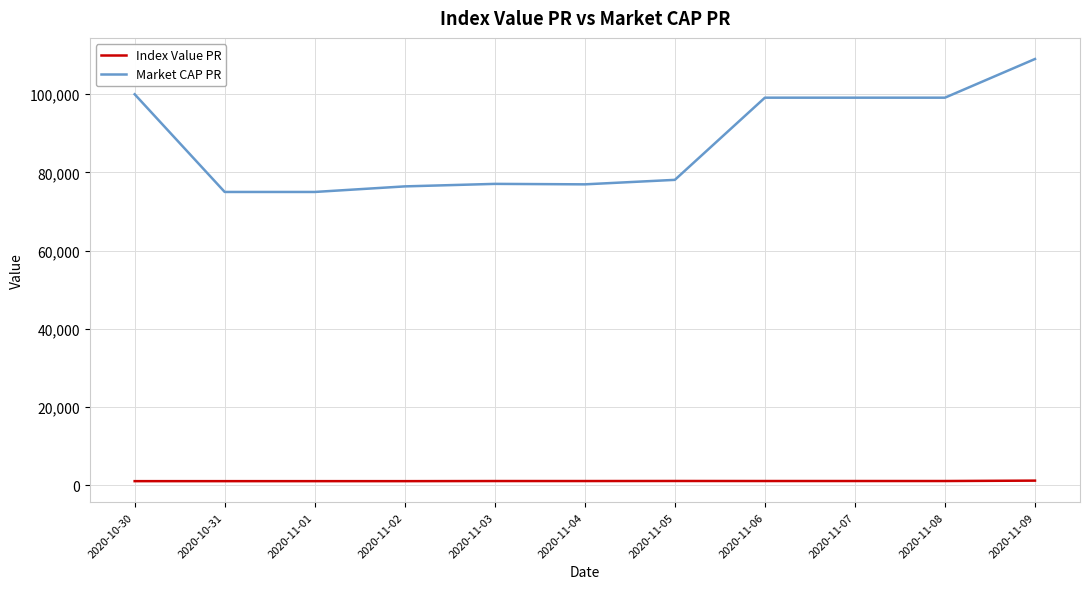

Between 2020-11-01 and 2020-11-07, which series saw the biggest shift?

Market CAP PR